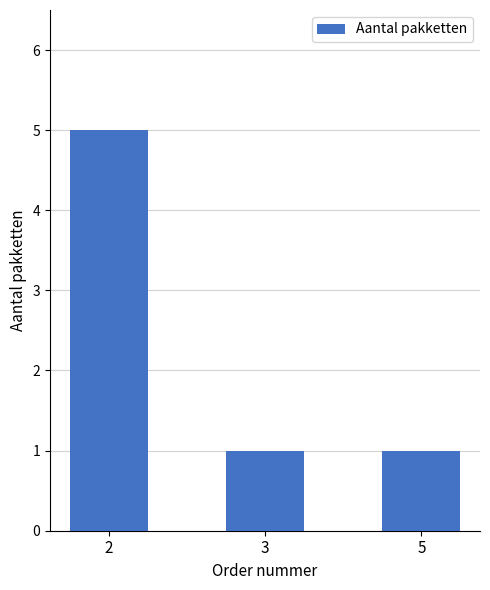

What is the difference between the values at 3 and 2?

4